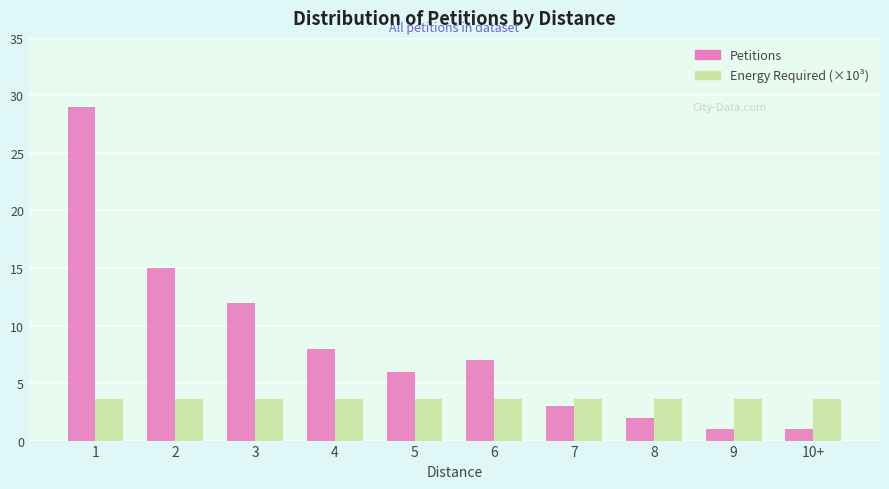

List the series in order of their peak value, lowest first.

Energy Required (×10³), Petitions